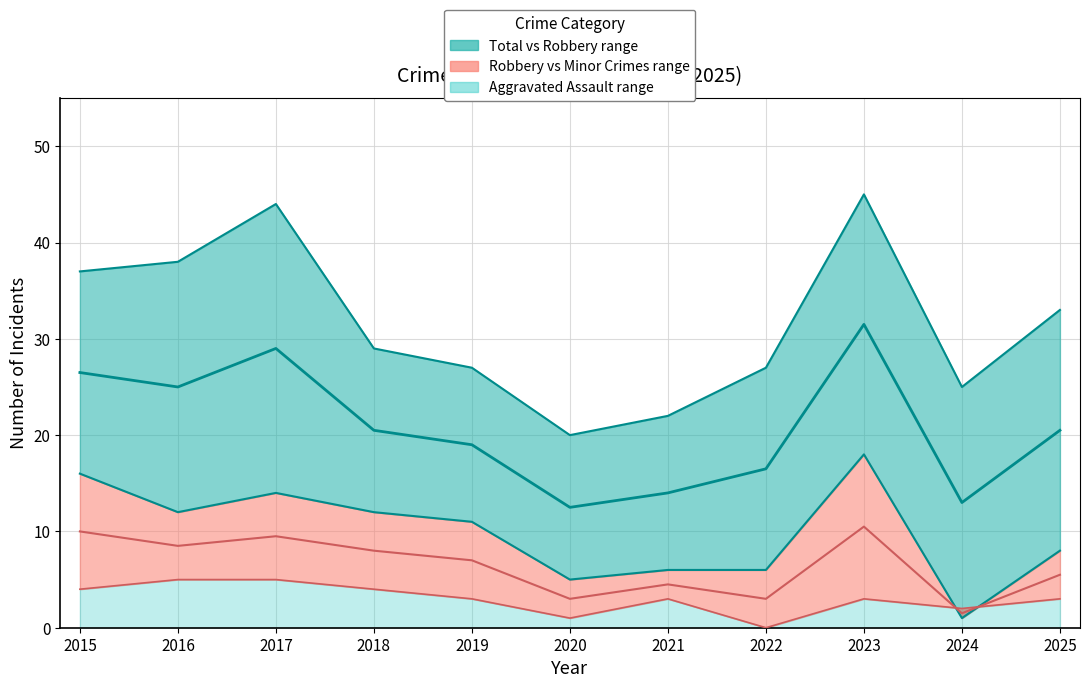

True or false: Criminal Sexual Assault and Robbery intersect in this chart.

False